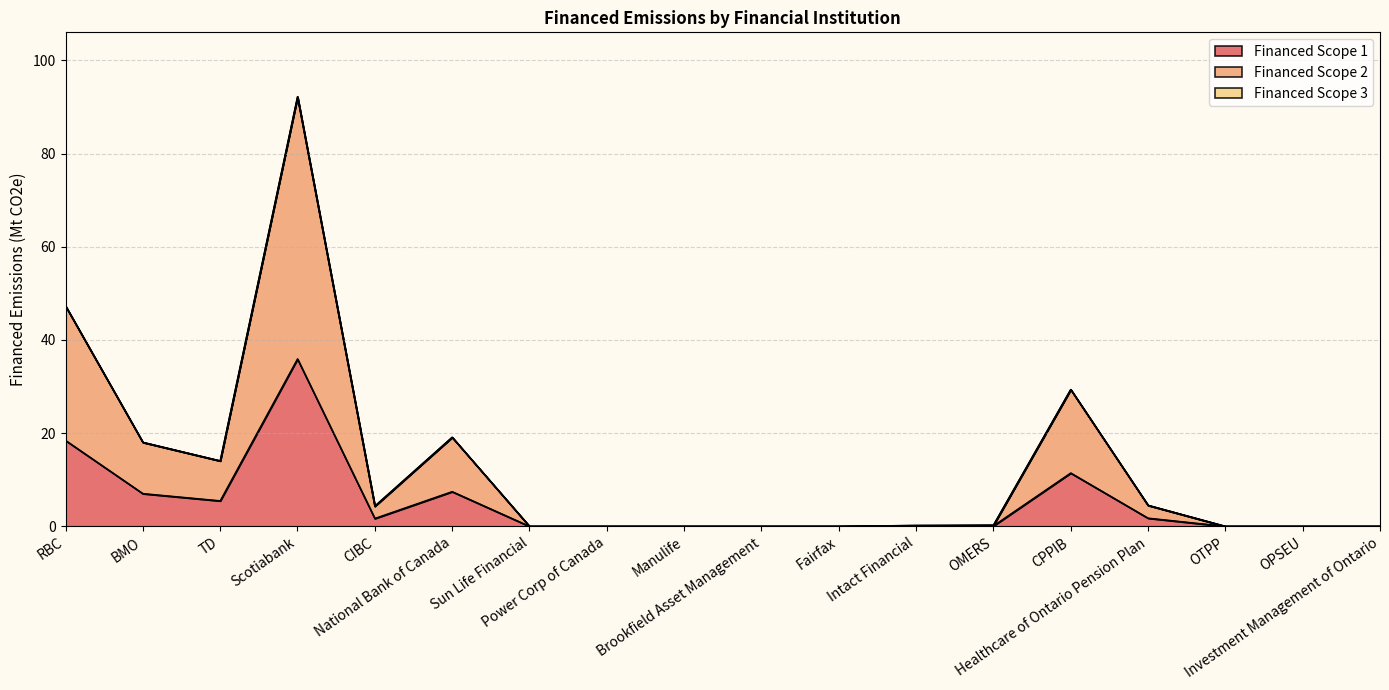

What is the greatest value displayed?

92.2